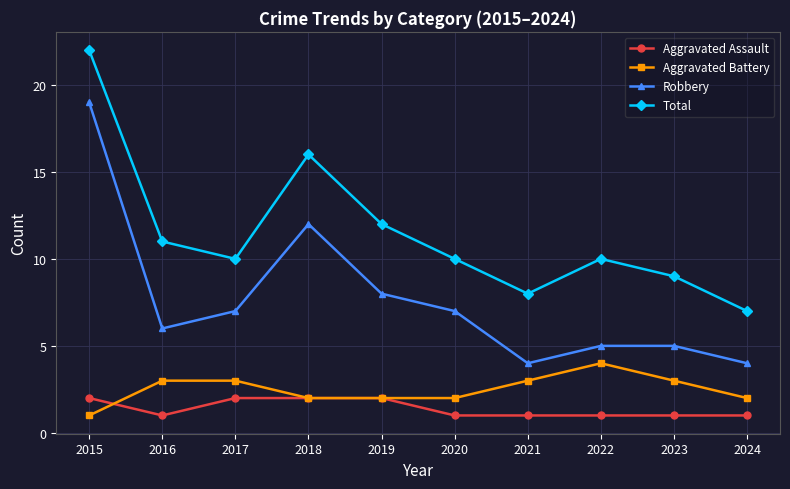

True or false: Total and Robbery cross at least once.

False